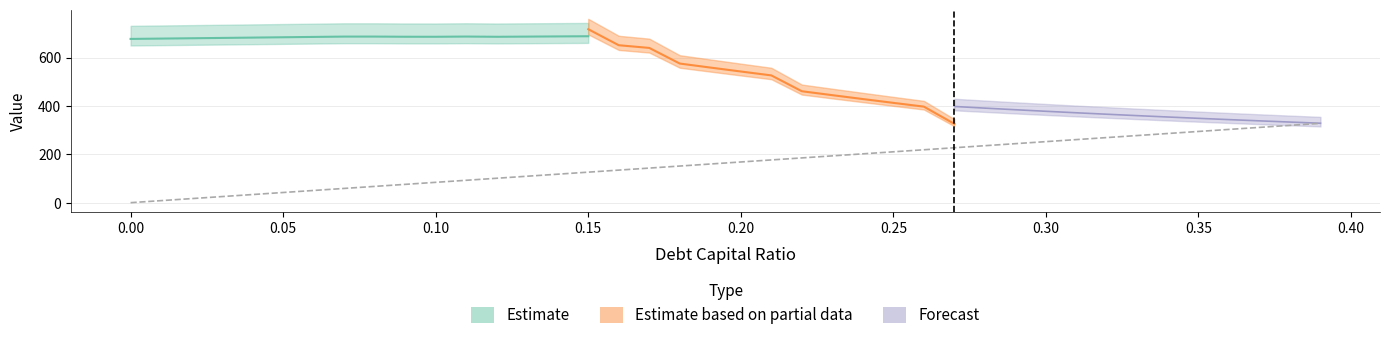

How many lines are shown in the chart?

4